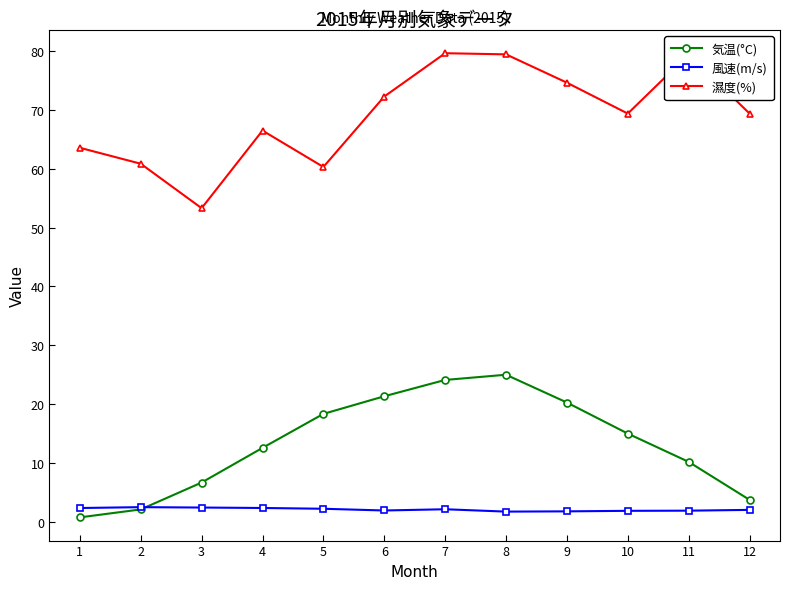

What is the highest value of the 濕度(%) series?

79.7